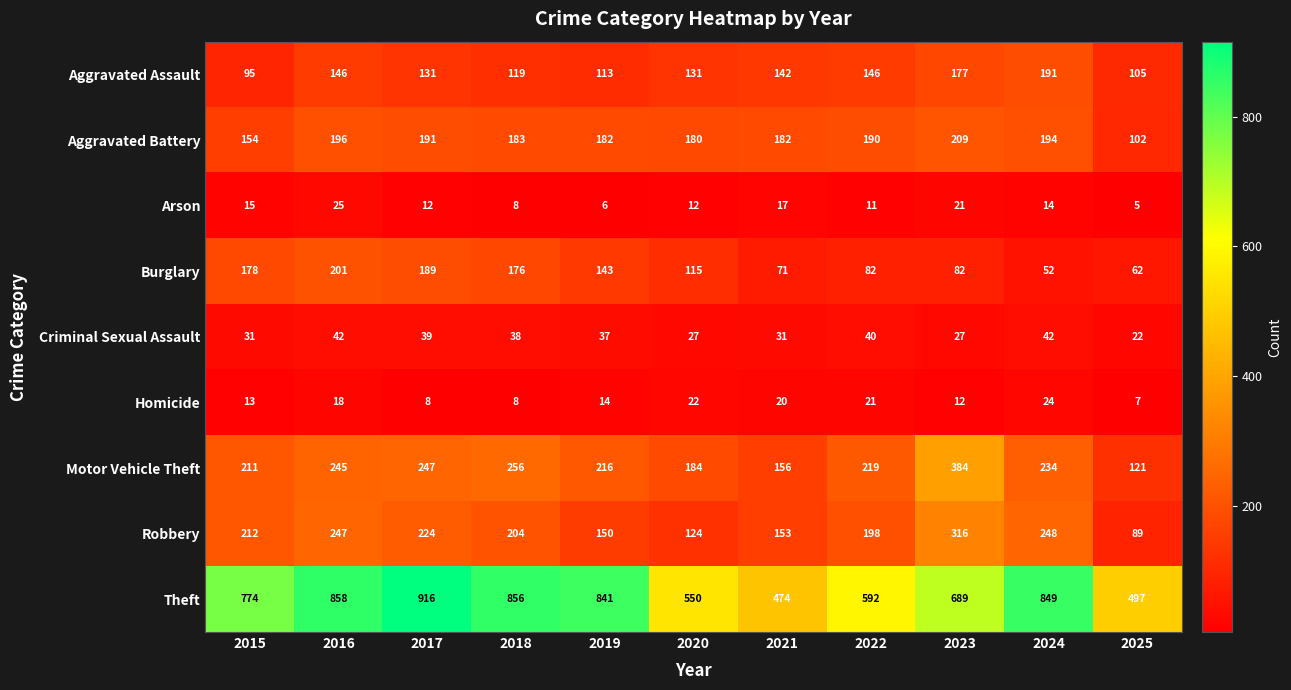

Rank the series by their maximum value, from highest to lowest.

Theft, Motor Vehicle Theft, Robbery, Aggravated Battery, Burglary, Aggravated Assault, Criminal Sexual Assault, Arson, Homicide